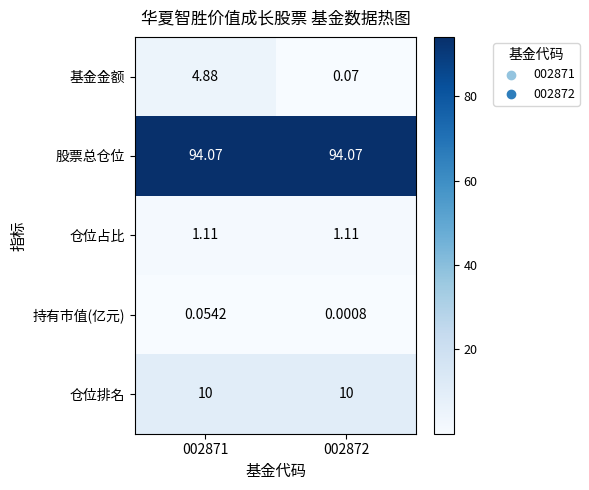

Rank the series at 002871 from lowest to highest value.

持有市值(亿元), 仓位占比, 基金金额, 仓位排名, 股票总仓位